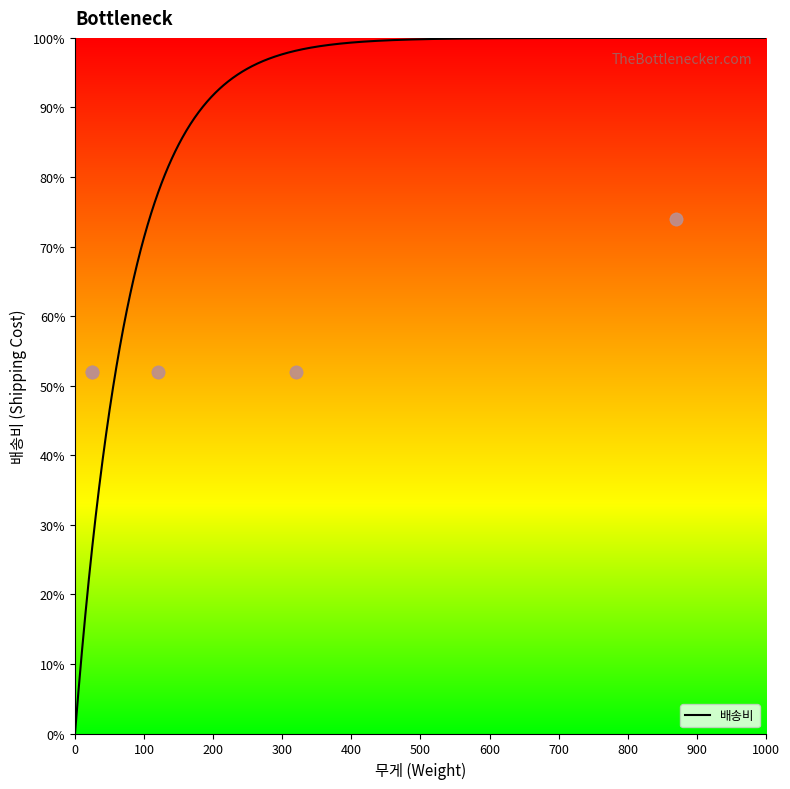

Which has a higher value, 9 or 8?

9